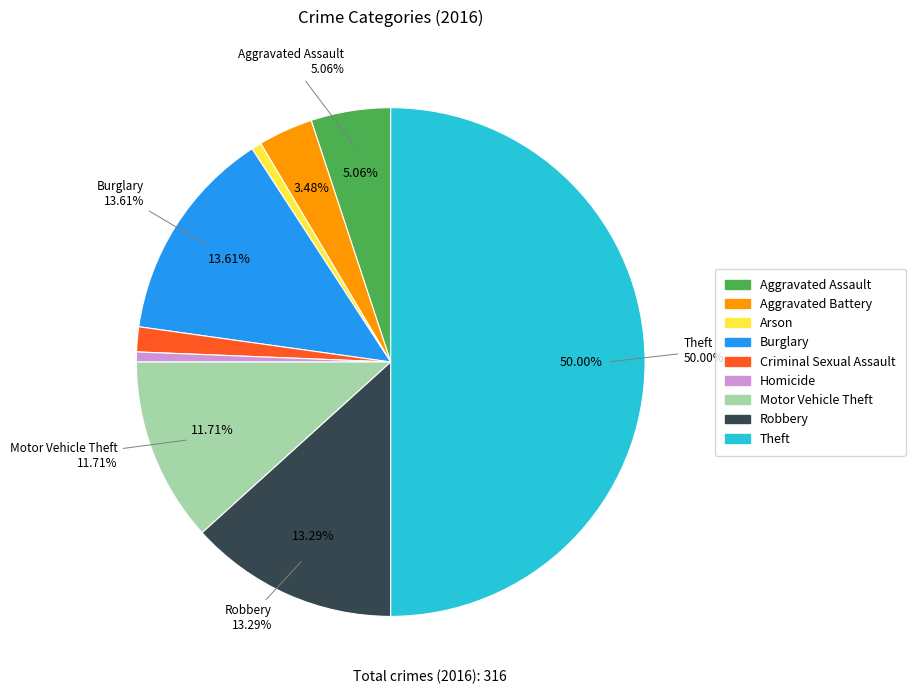

Is there a majority slice in this chart?

No